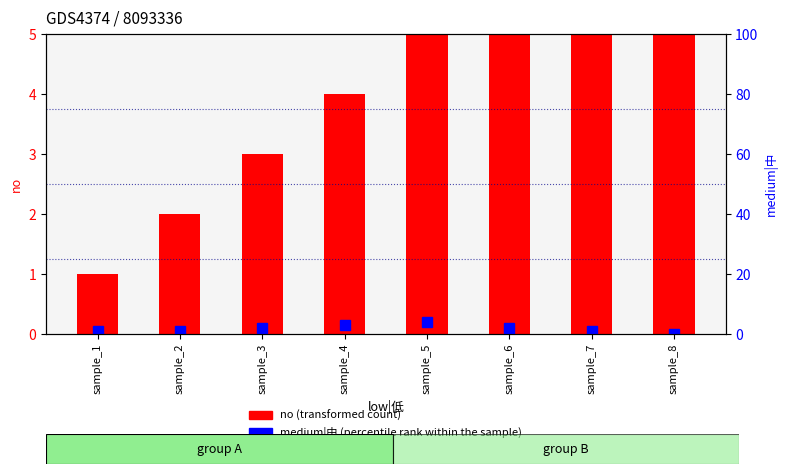

What are all the series names shown in the legend?

no (transformed count), medium|中 (percentile rank within sample)